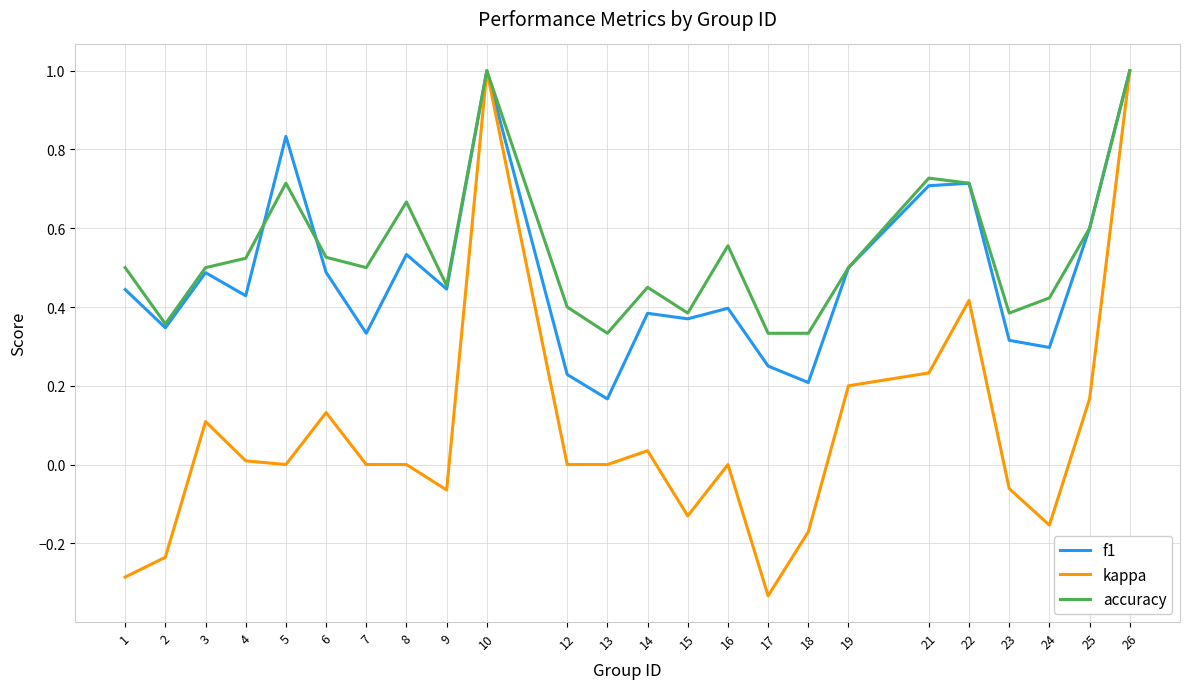

Which series has the largest range (max minus min)?

kappa